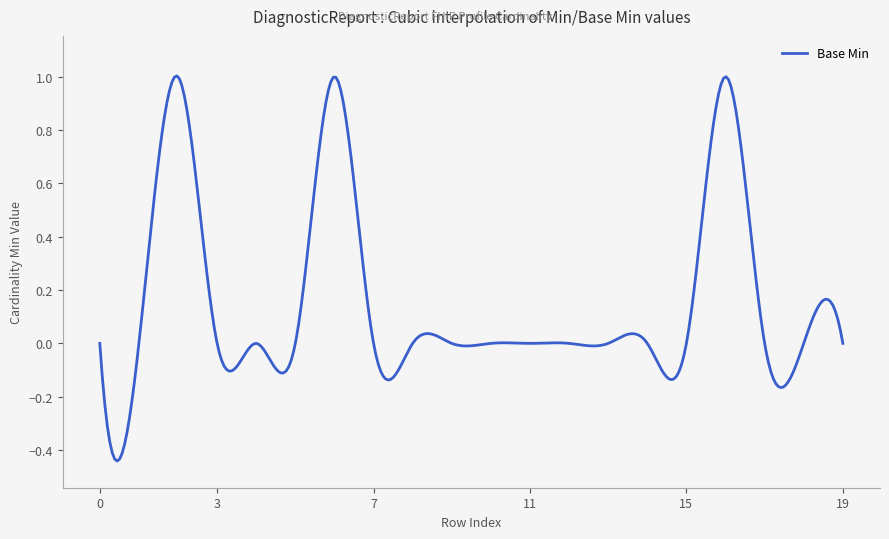

Is this an area chart (filled region under the line)?

No